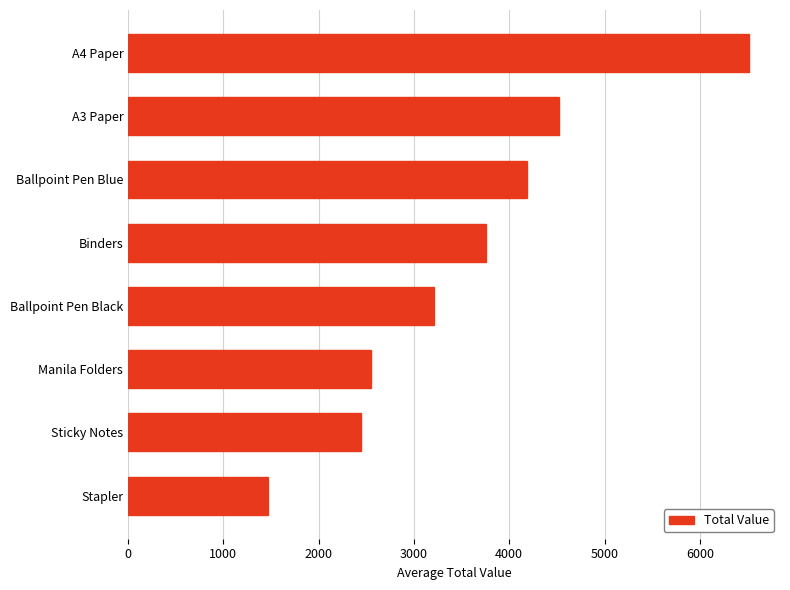

Does the chart contain stacked bars?

No